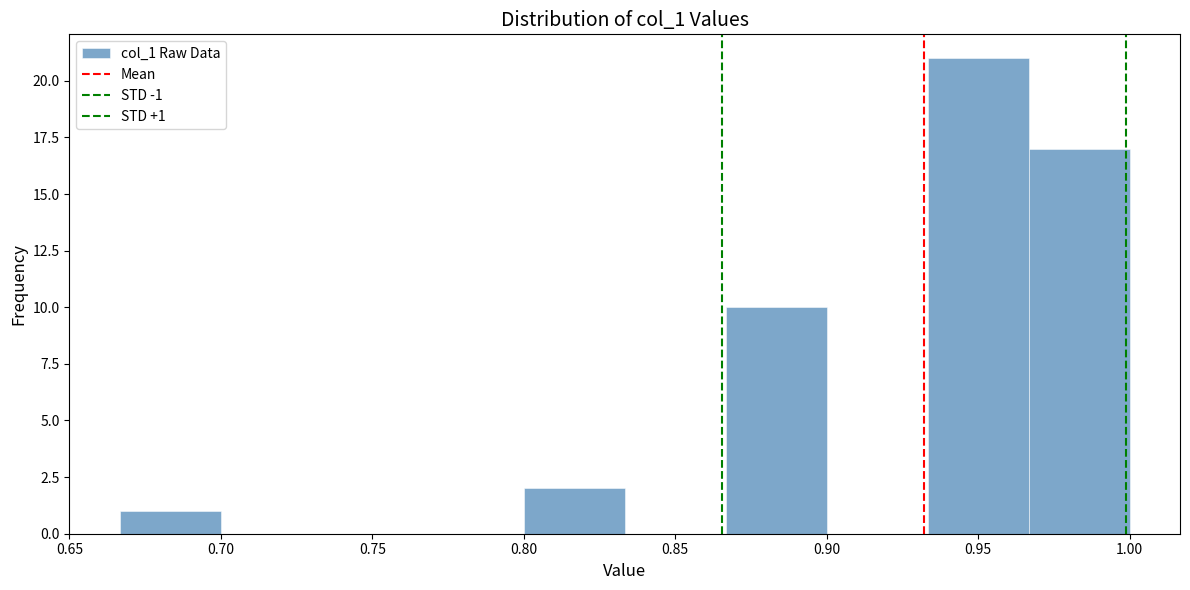

Which range on the x-axis has the tallest bar?

0.935 to 0.965